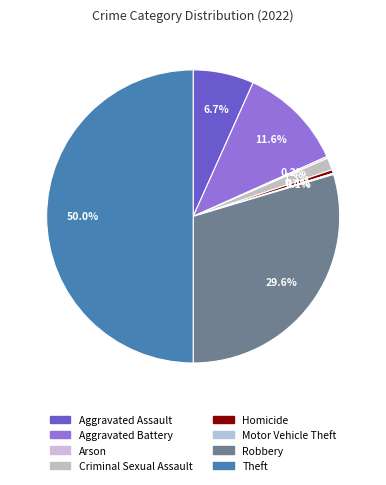

What is the total percentage of Arson and Aggravated Battery?

11.8%